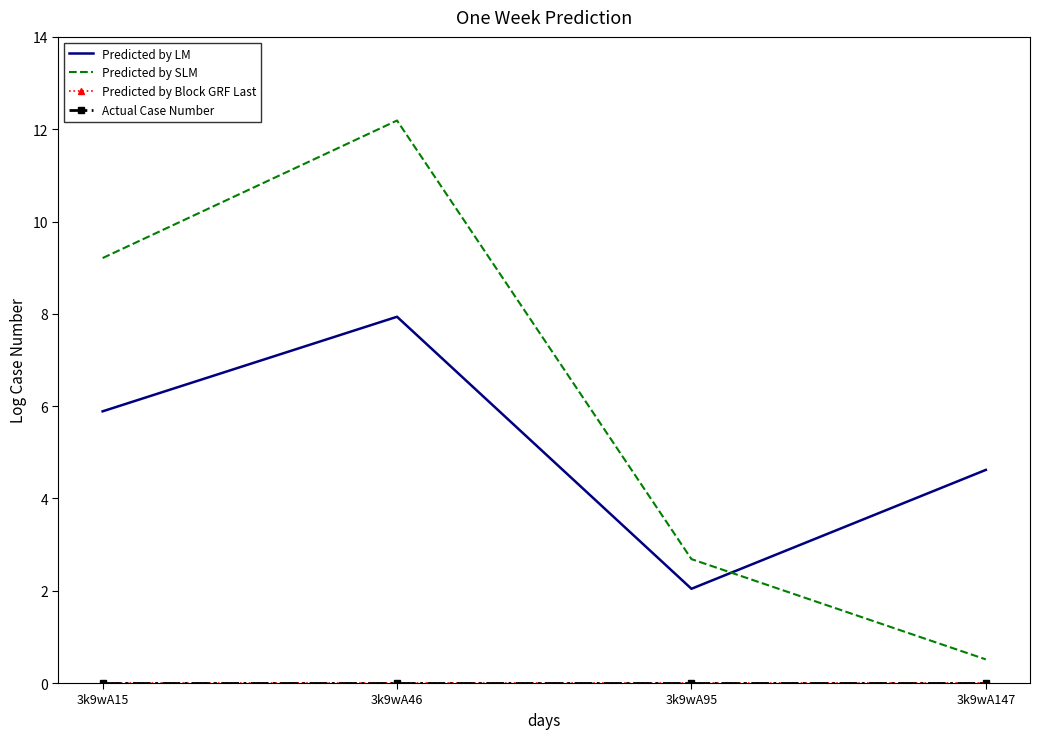

True or false: Predicted by SLM has more than 0 points higher than both neighbors.

True